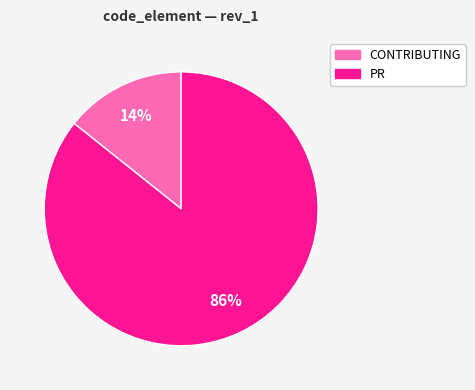

Count the number of slices in the pie.

2